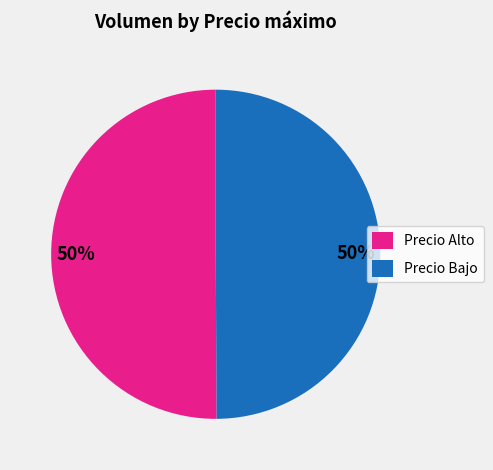

What is the ratio of the value at Precio Bajo to the value at Precio Alto?

1.0